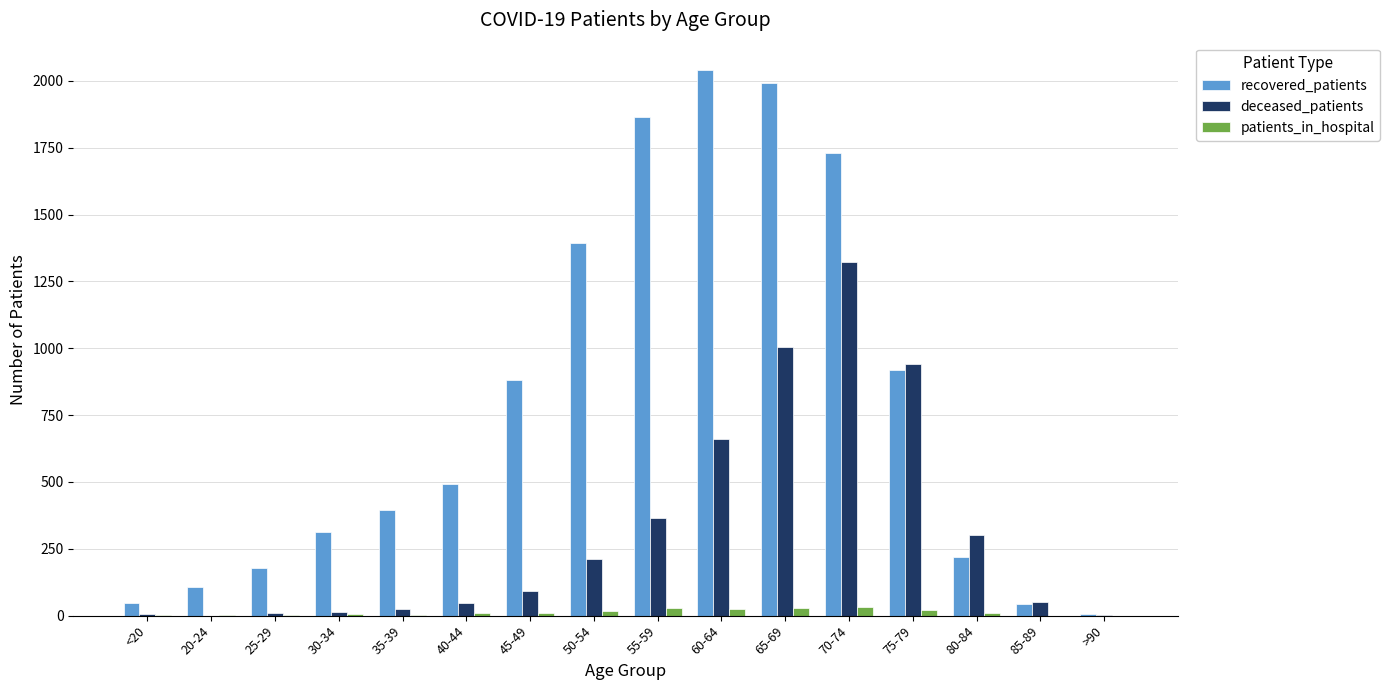

The value of recovered_patients at 60-64 is 1085. True or false?

False